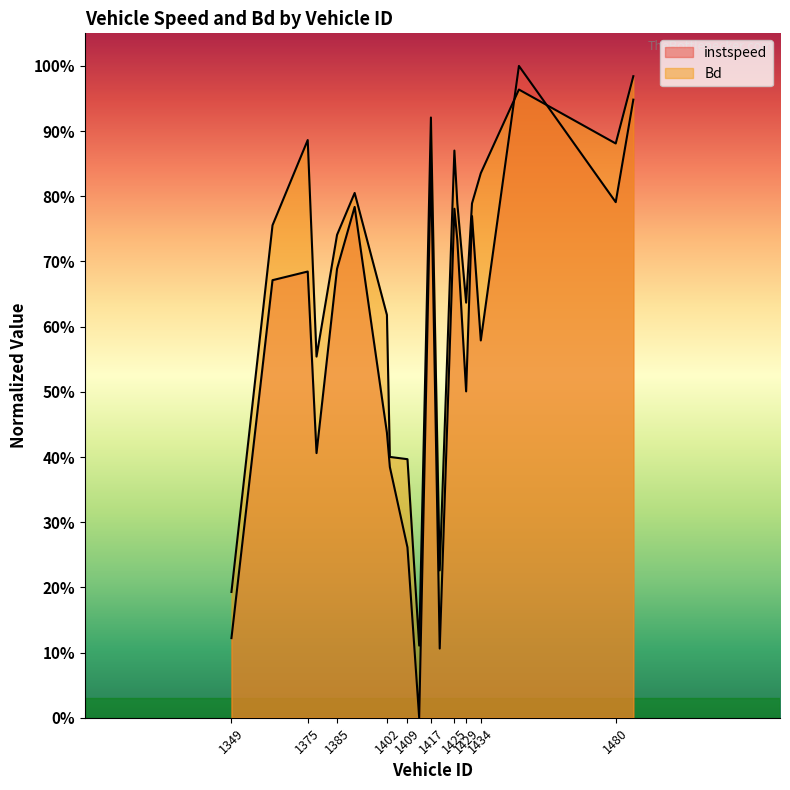

Reading left to right, extract all data points from this chart.

instspeed: 0.1	0.7	0.7	0.4	0.7	0.8	0.4	0.4	0.3	0.0	0.9	0.1	0.8	0.7	0.5	0.8	0.6	1.0	0.8	0.9
Bd: 0.2	0.8	0.9	0.6	0.7	0.8	0.6	0.4	0.4	0.1	0.9	0.2	0.9	0.8	0.6	0.8	0.8	1.0	0.9	1.0